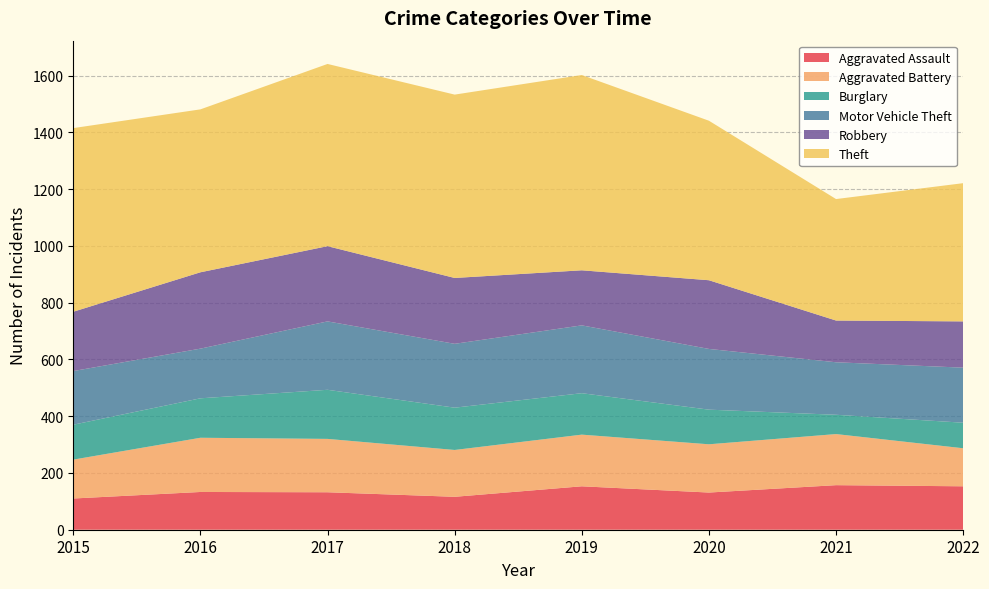

Reading left to right, extract all data points from this chart.

Aggravated Assault: 110	133	132	116	153	131	157	153
Aggravated Battery: 137	191	188	165	182	170	180	134
Burglary: 123	139	173	149	146	122	68	90
Motor Vehicle Theft: 189	175	241	225	239	214	185	194
Robbery: 209	269	265	232	194	242	147	163
Theft: 647	574	642	646	688	562	428	487